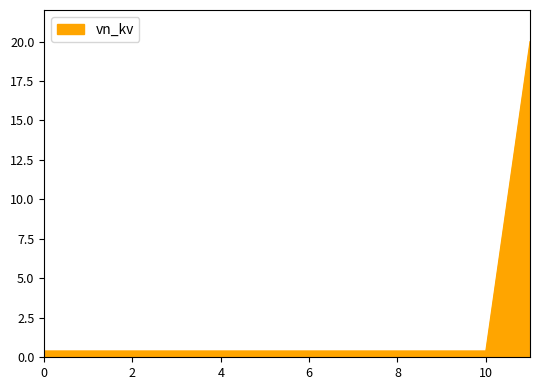

What is the greatest value displayed?

20.0